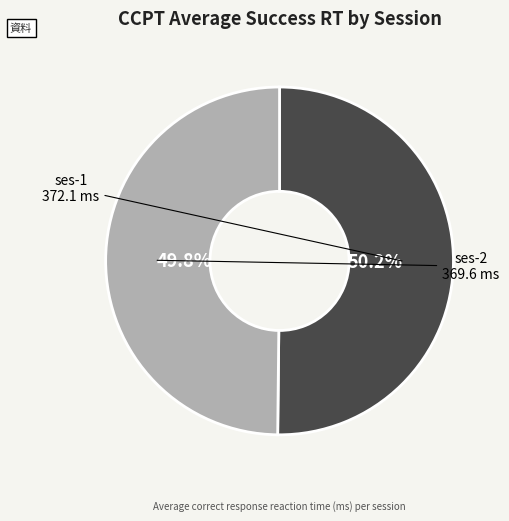

Does any single category account for the majority?

Yes